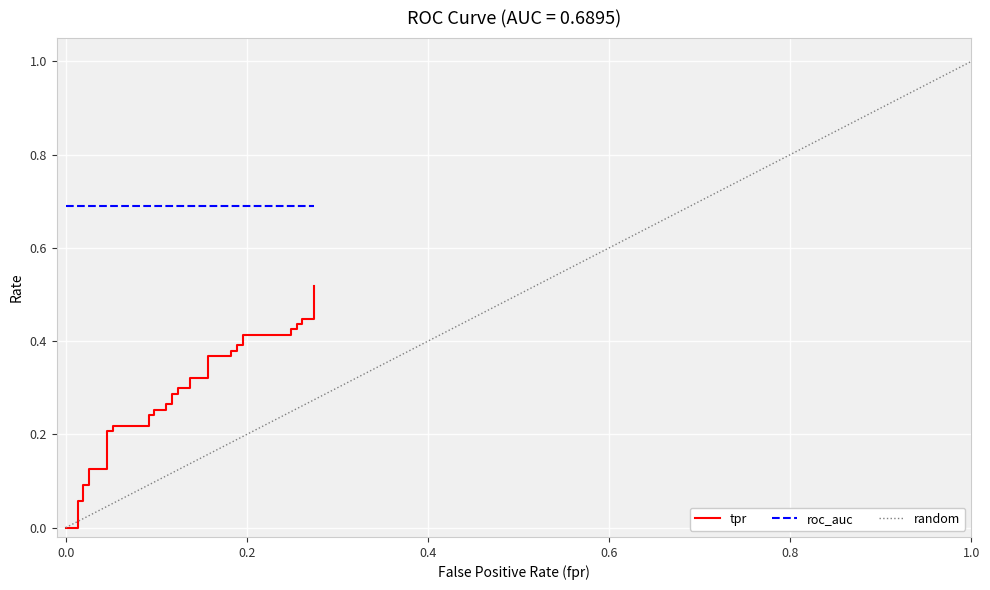

Does the chart display data point markers on the line(s)?

No